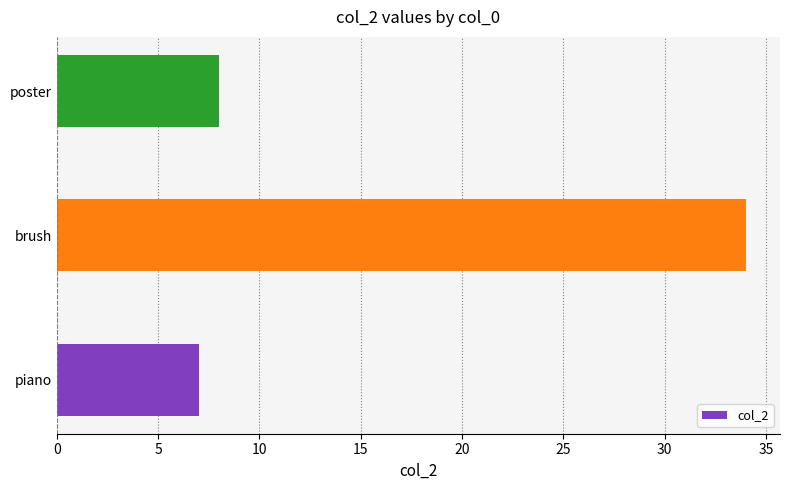

What is the ratio of the value at piano to the value at poster?

0.9